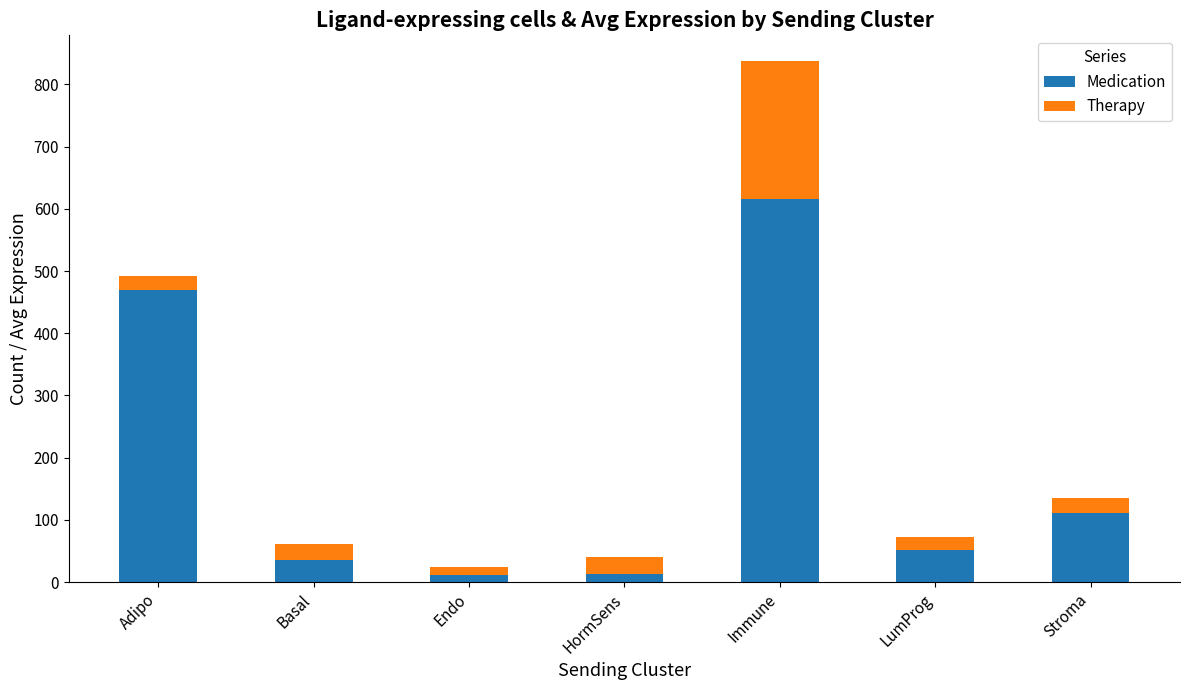

What is the total value across all series at Immune?

837.0